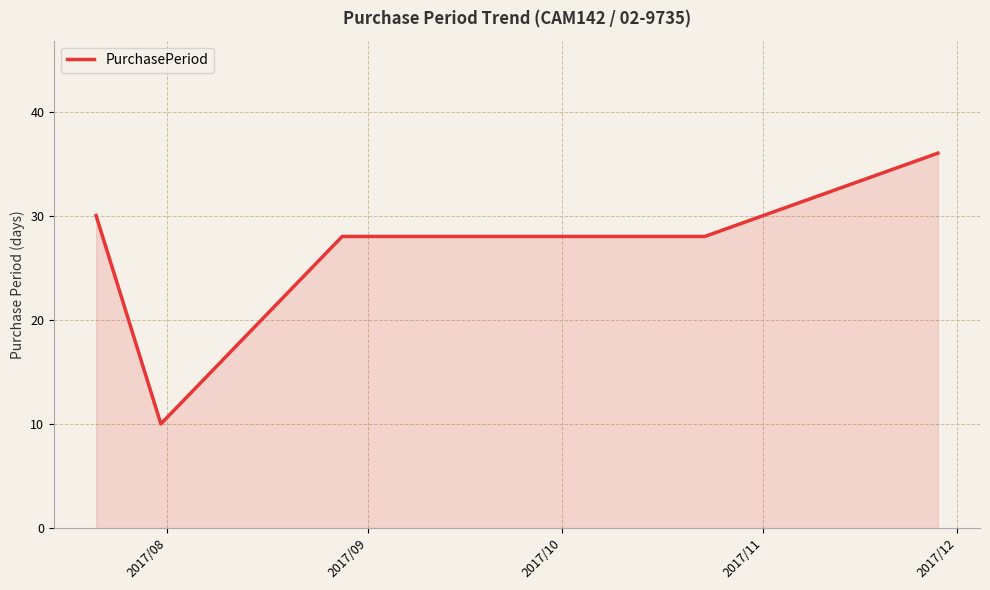

What is the difference between the maximum and minimum values?

26